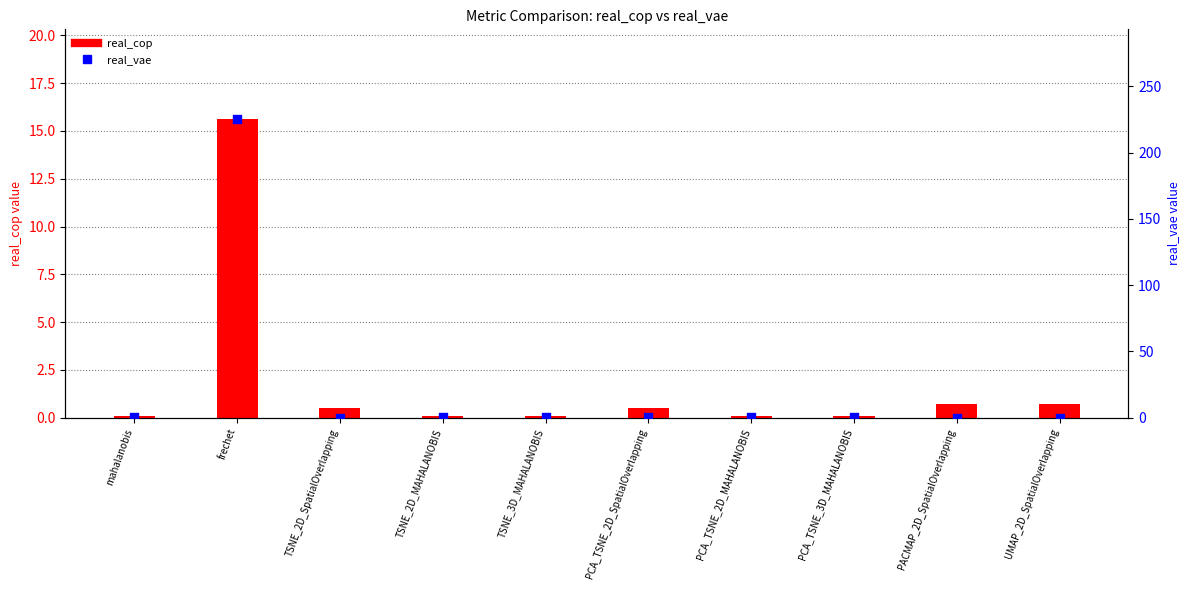

Which series has the largest Y range (max minus min)?

real_vae